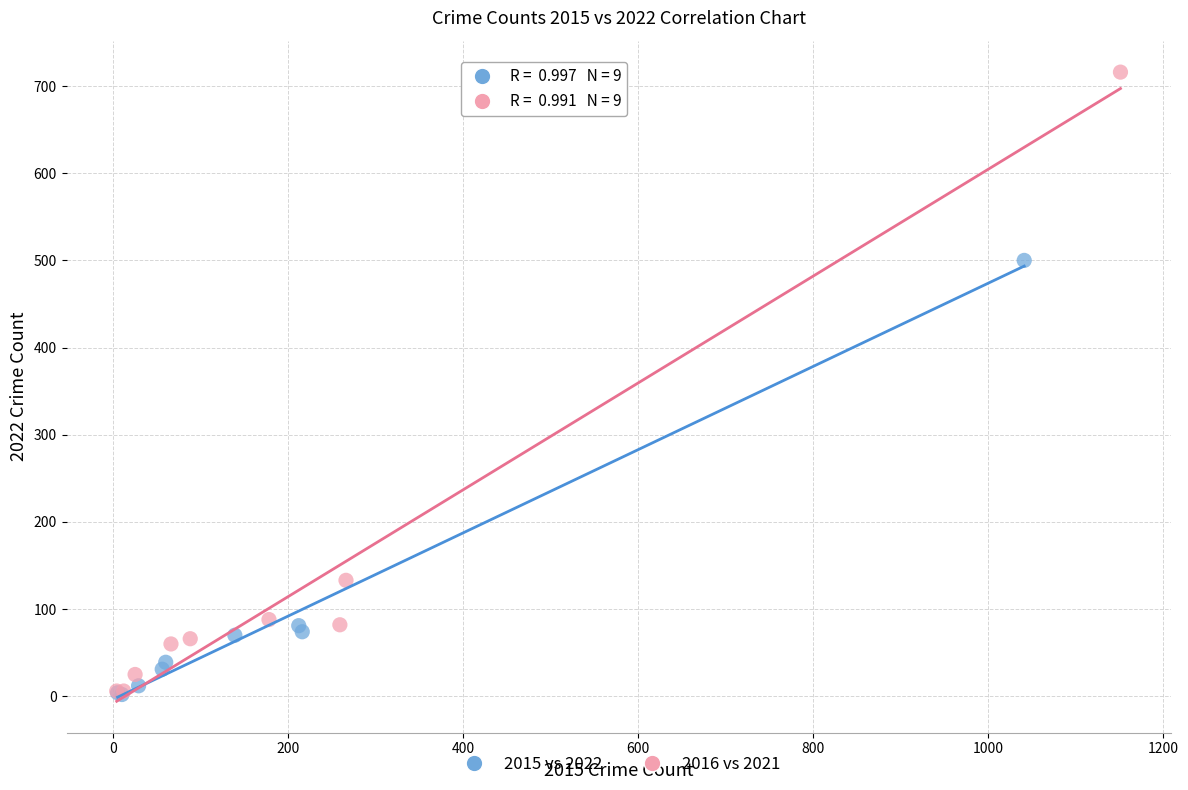

What are all the series names shown in the legend?

2015 vs 2022, 2016 vs 2021